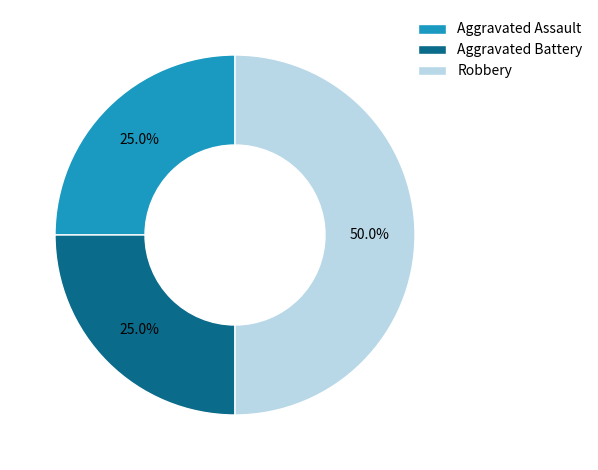

Count the number of slices in the pie.

3